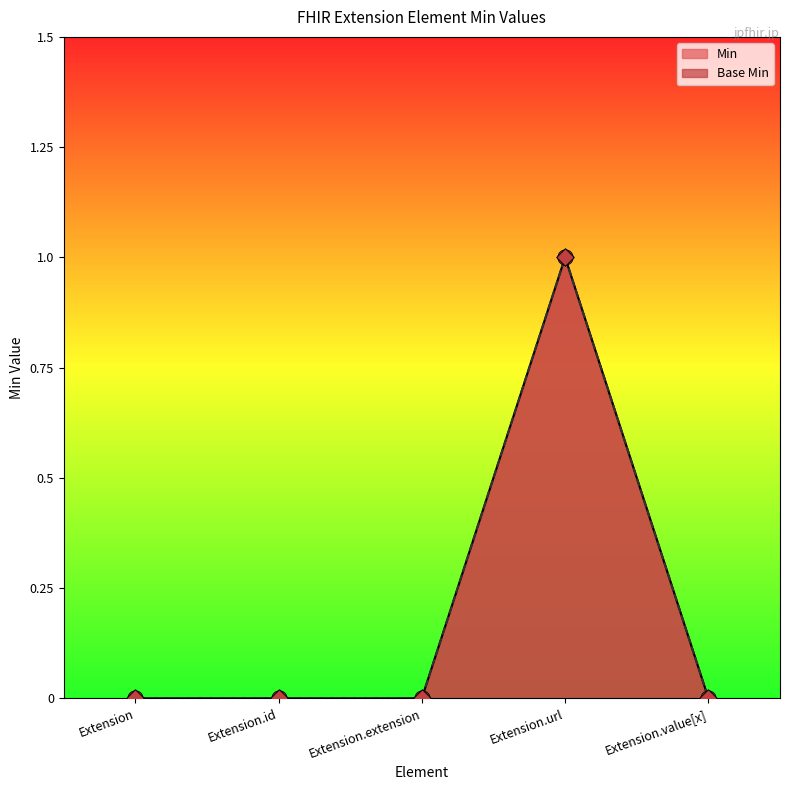

Which series contains the lowest Y value?

Min